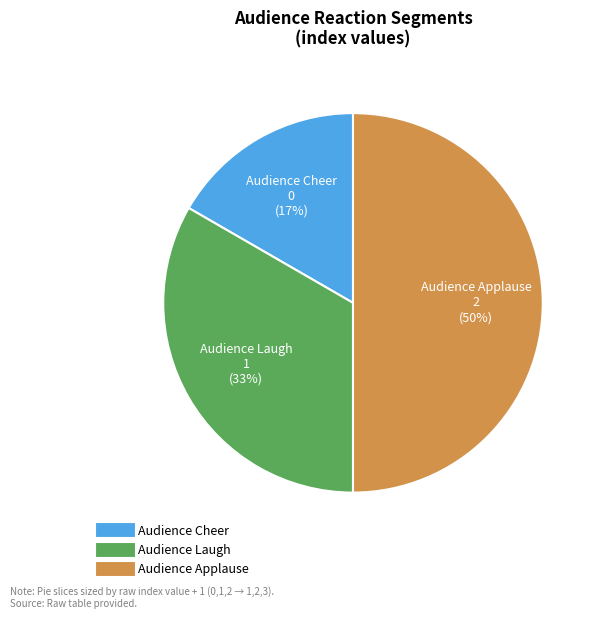

To the nearest percent, what percentage of the pie is Audience Cheer?

17%